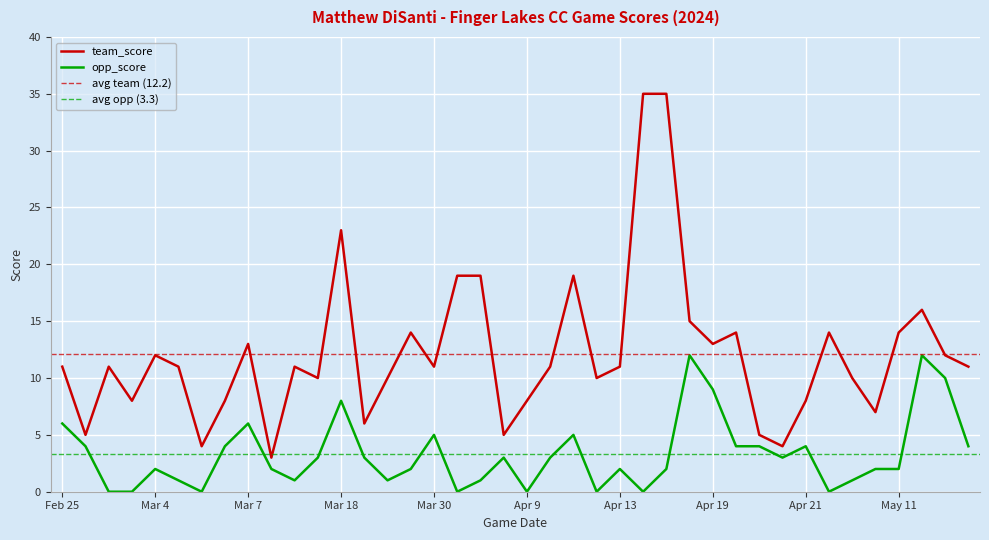

True or false: opp_score has a value of 4 at Apr 21.

True